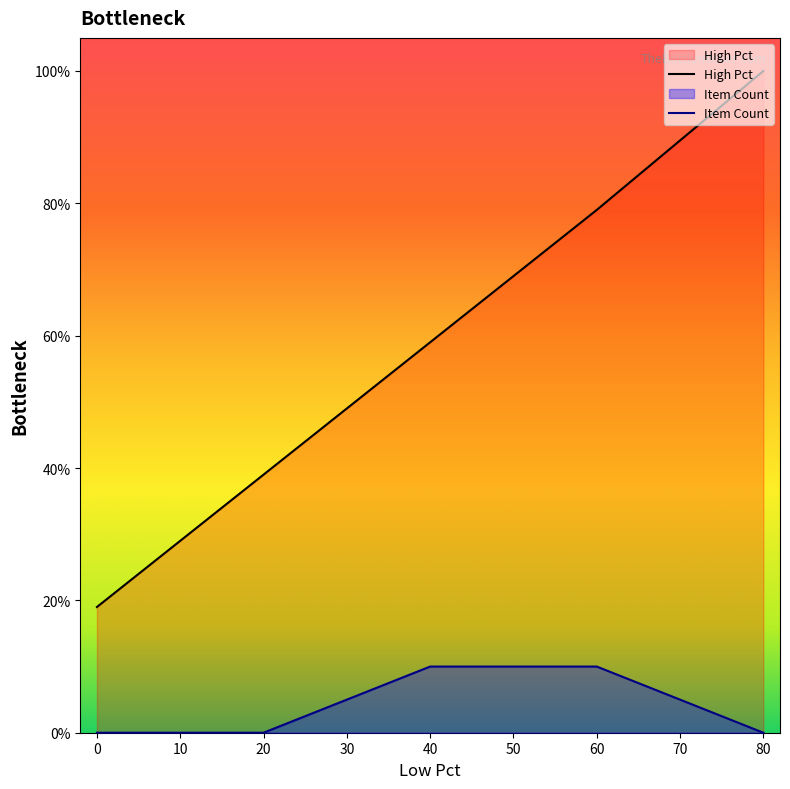

Which has a higher value, 0 or 40?

40